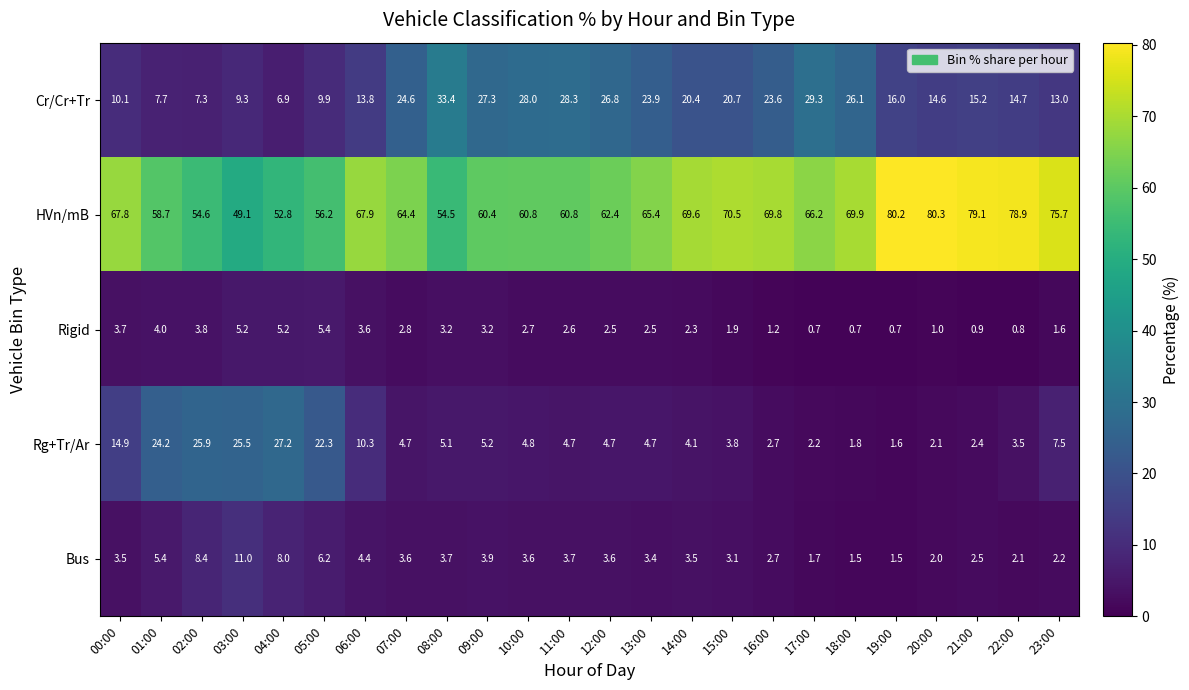

What is the average value of the Rg+Tr/Ar series?

9.0